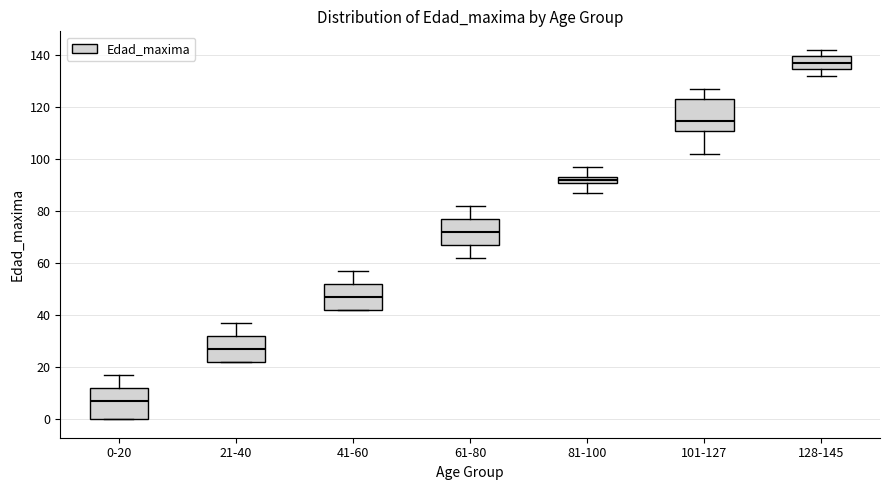

Which box has the highest median line?

128-145